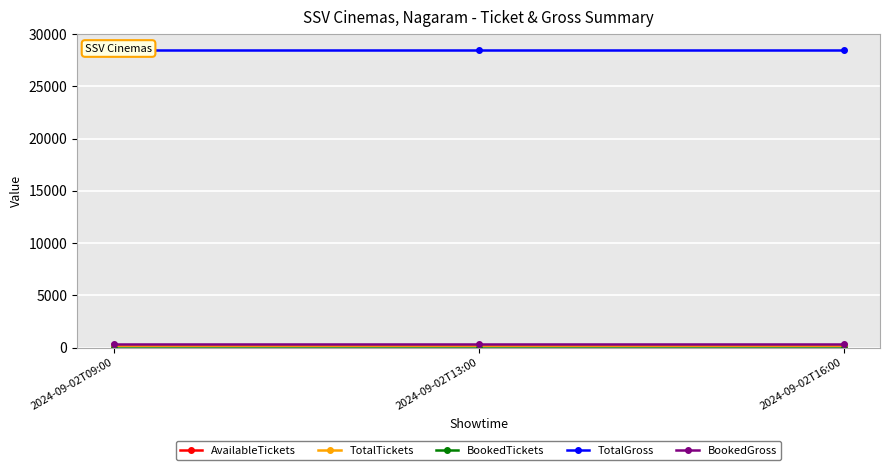

What is the value of the AvailableTickets point at the 3rd from the left?

292